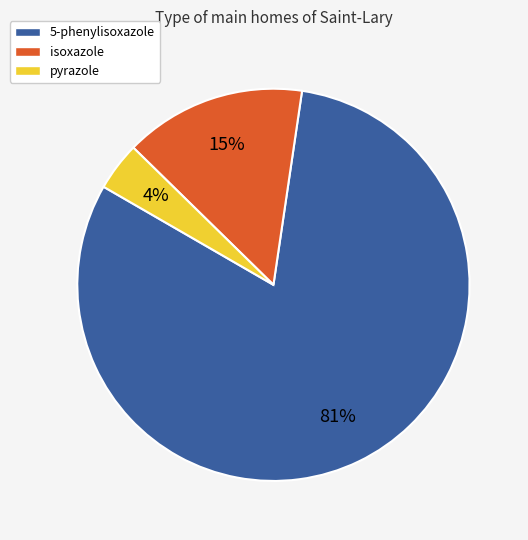

Is there a majority slice in this chart?

Yes